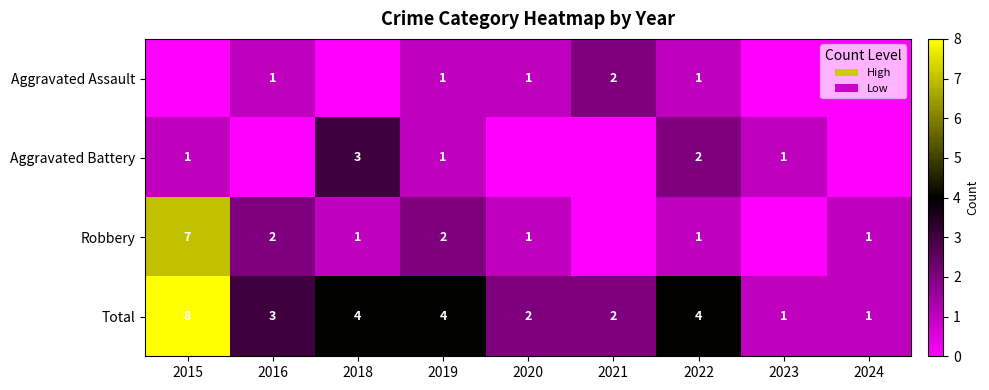

What is the difference between the highest and lowest values at 2019?

3